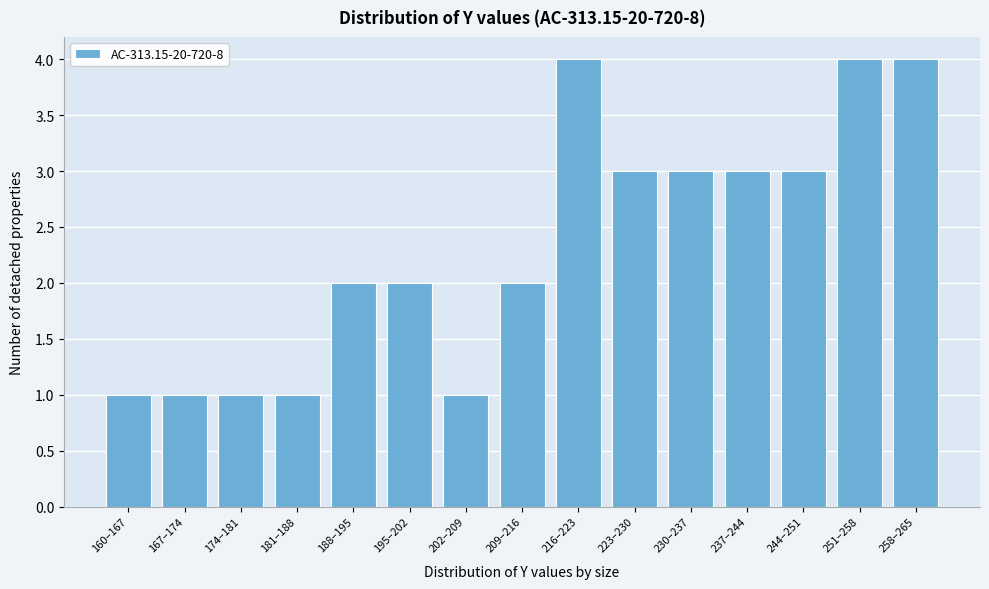

Reading left to right, transcribe all the data shown in this chart.

160–167=1	167–174=1	174–181=1	181–188=1	188–195=2	195–202=2	202–209=1	209–216=2	216–223=4	223–230=3	230–237=3	237–244=3	244–251=3	251–258=4	258–265=4